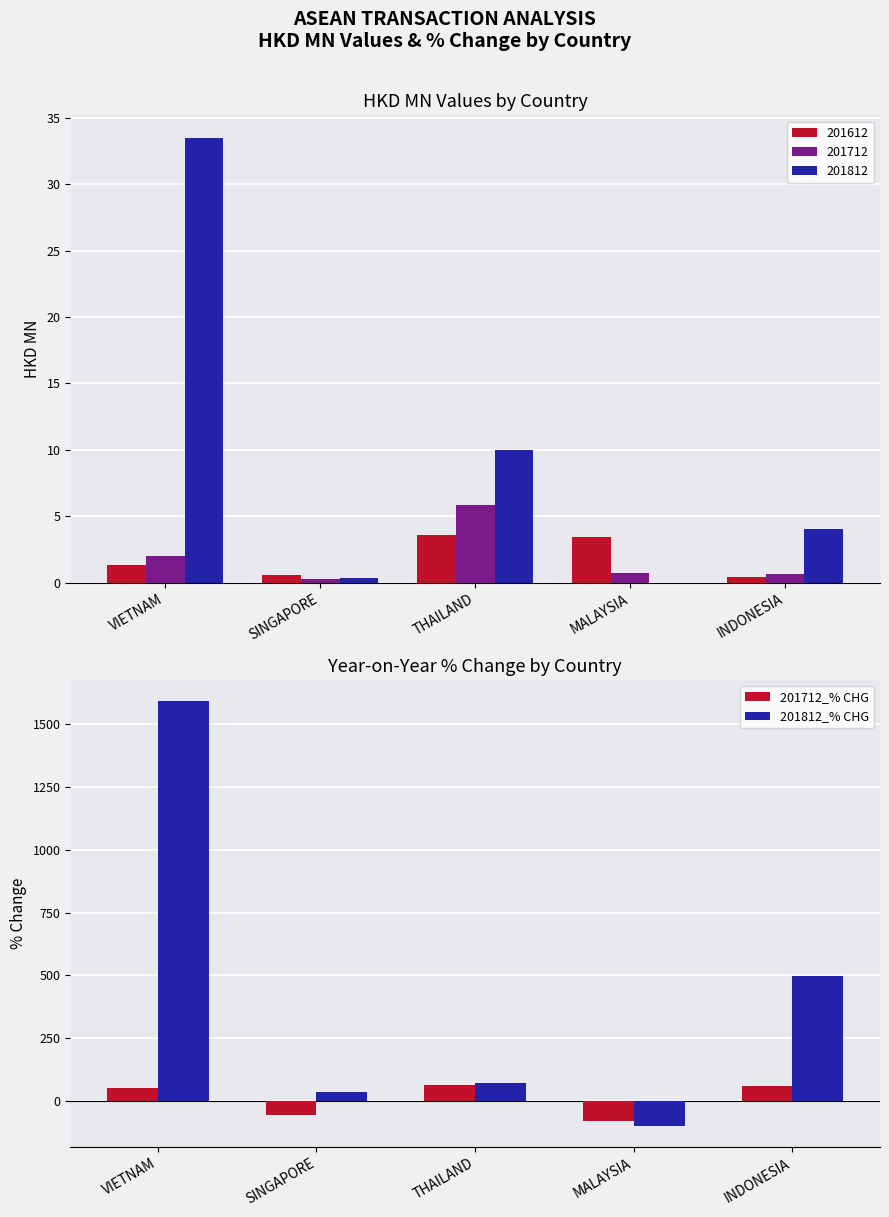

How many groups of bars are there?

5